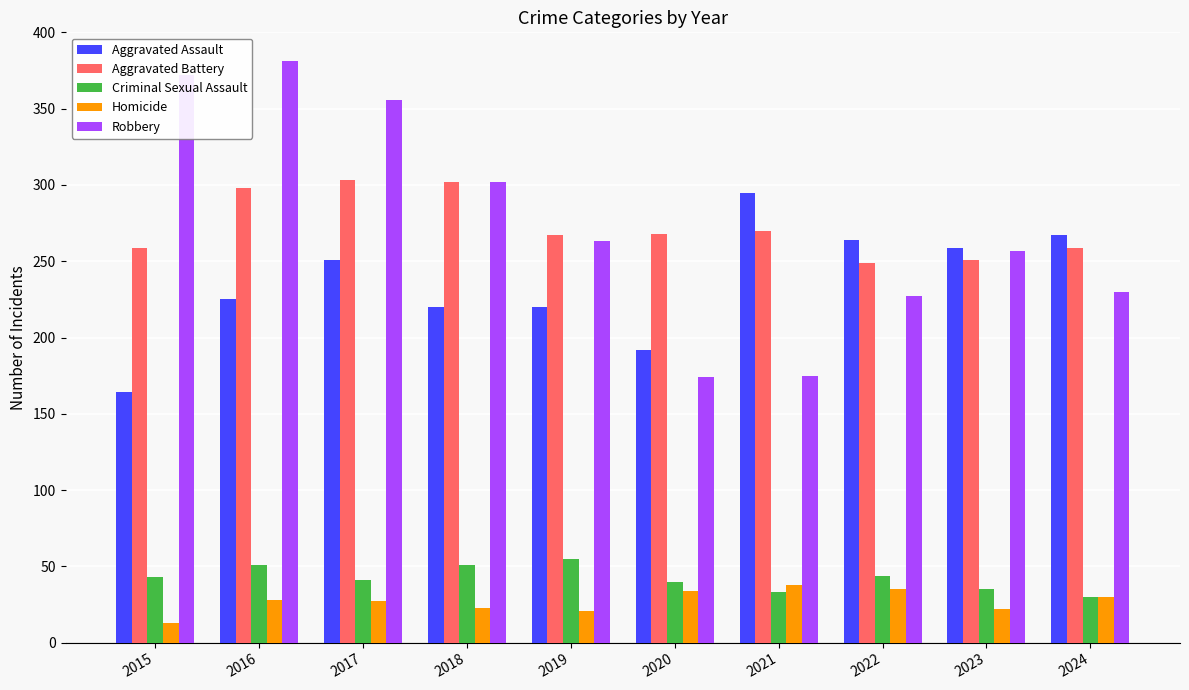

At how many categories does at least one series exceed 203?

10